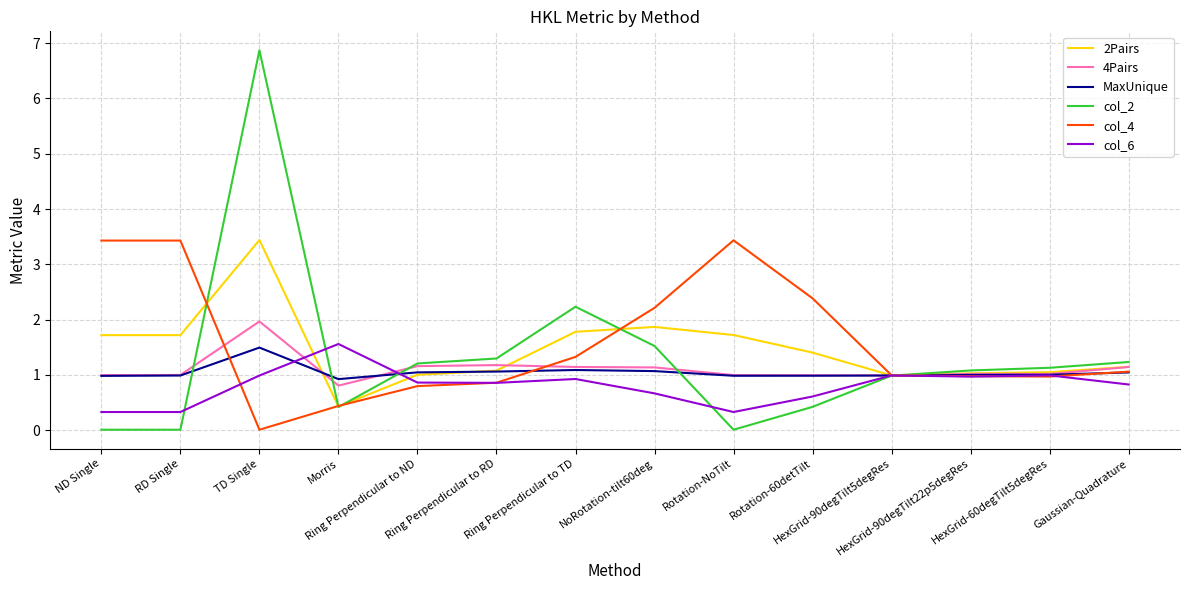

Which series has the widest spread of values?

col_2